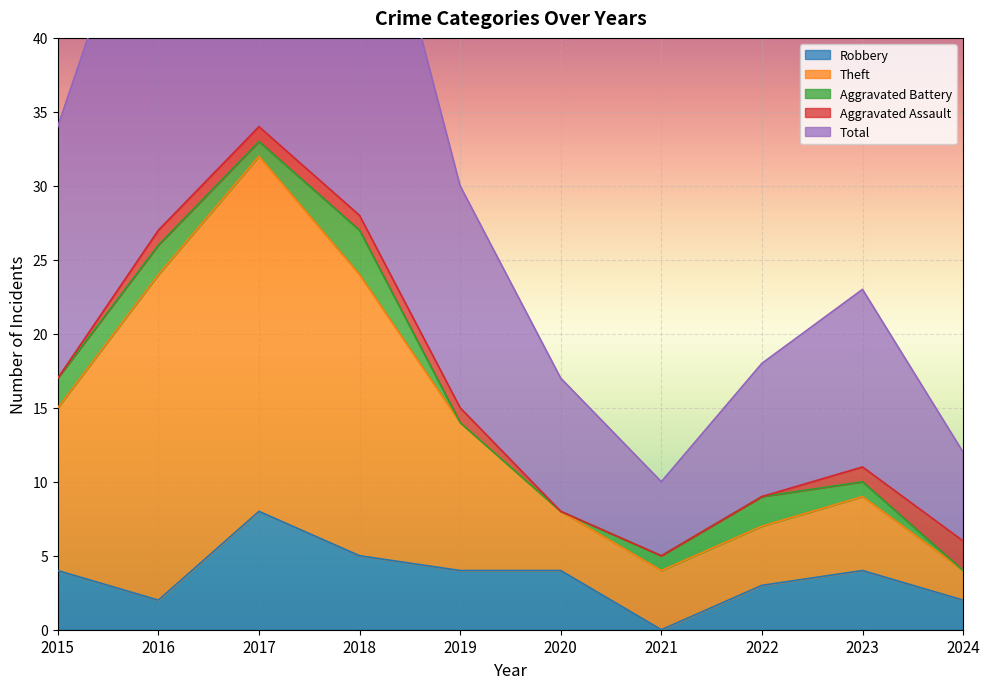

Which has a higher value, 2023 or 2015?

2023